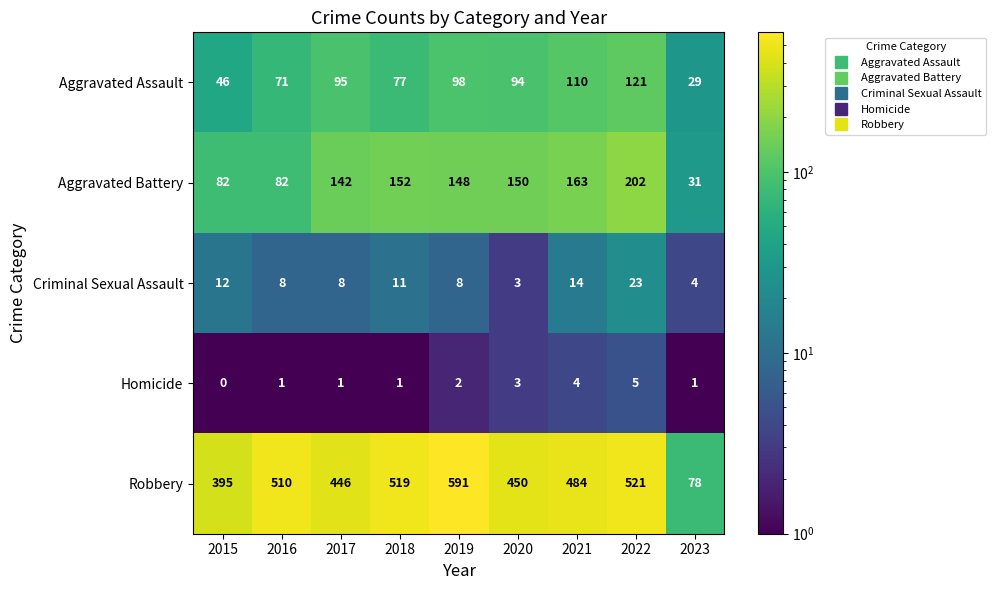

How many data points in Aggravated Assault are less than 94?

4